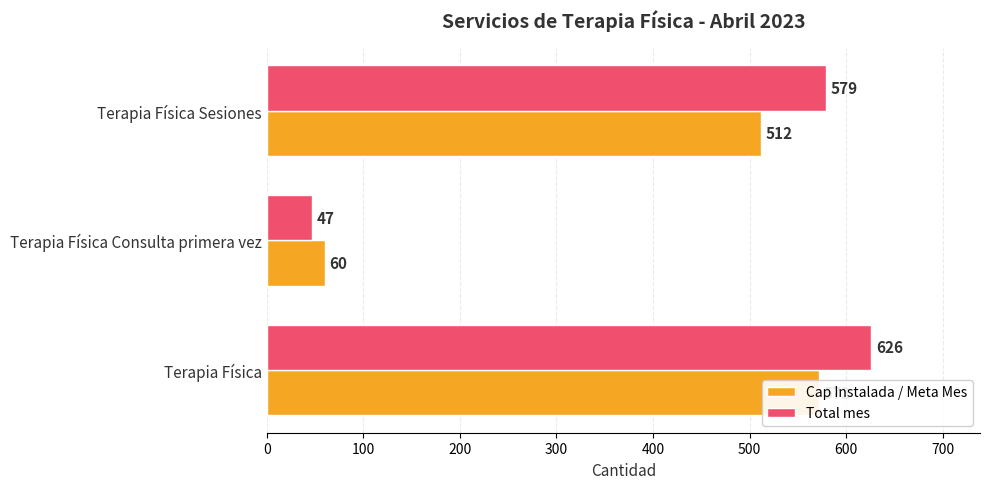

What is the difference between the maximum and minimum values in the Cap Instalada / Meta Mes series?

512